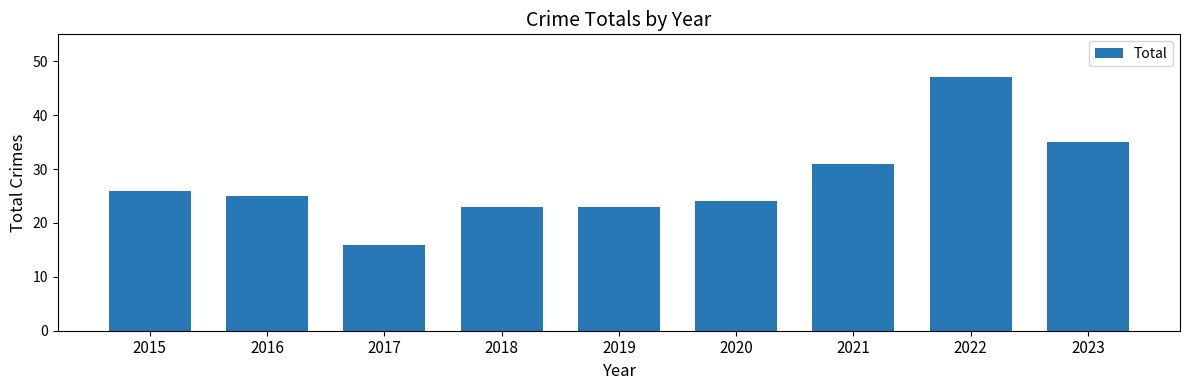

What is the difference between the maximum and second lowest values?

24